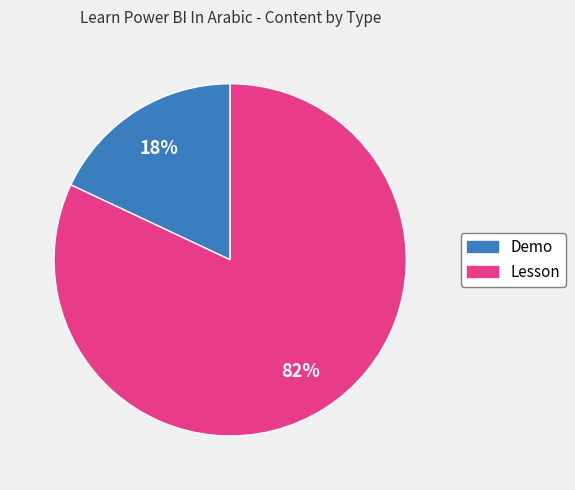

To the nearest percent, what portion does Demo represent?

18%